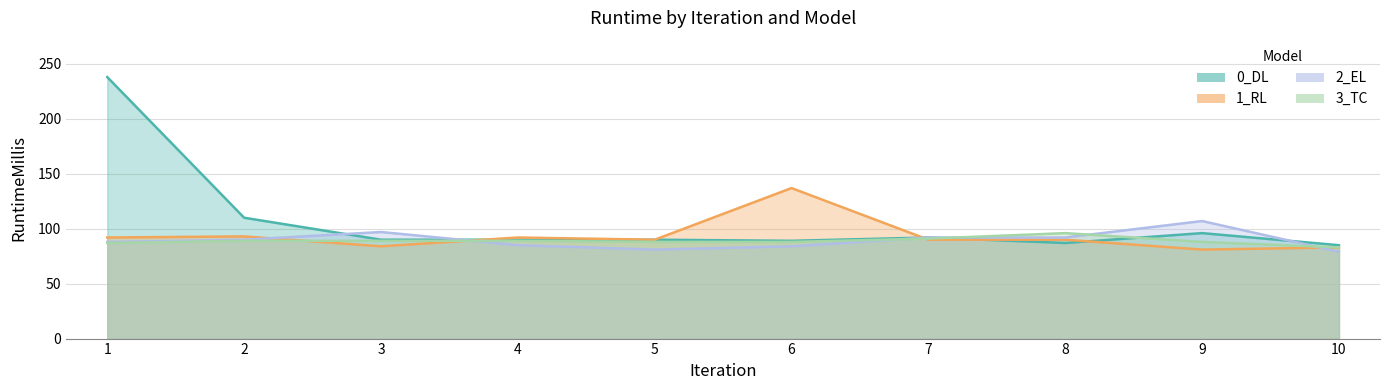

Reading left to right, list all the values displayed in this chart.

0_DL: 238	110	90	90	90	89	92	87	96	85
1_RL: 92	93	84	92	90	137	90	90	81	83
2_EL: 88	90	97	85	81	84	92	92	107	79
3_TC: 87	89	89	89	88	88	91	96	88	83